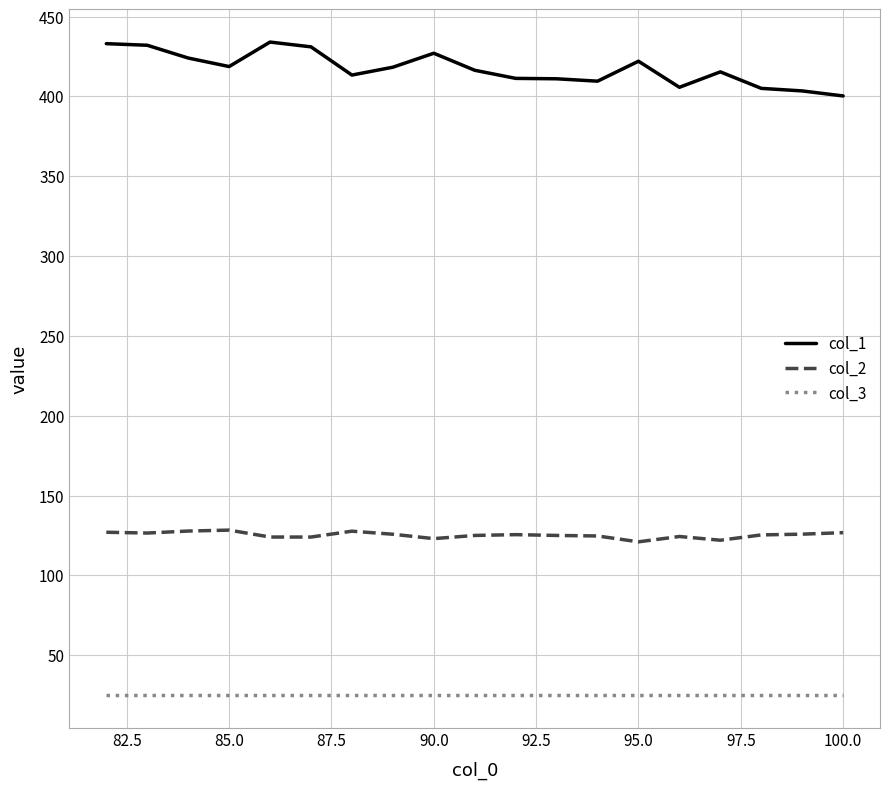

Rank the series by their maximum value, from lowest to highest.

col_3, col_2, col_1